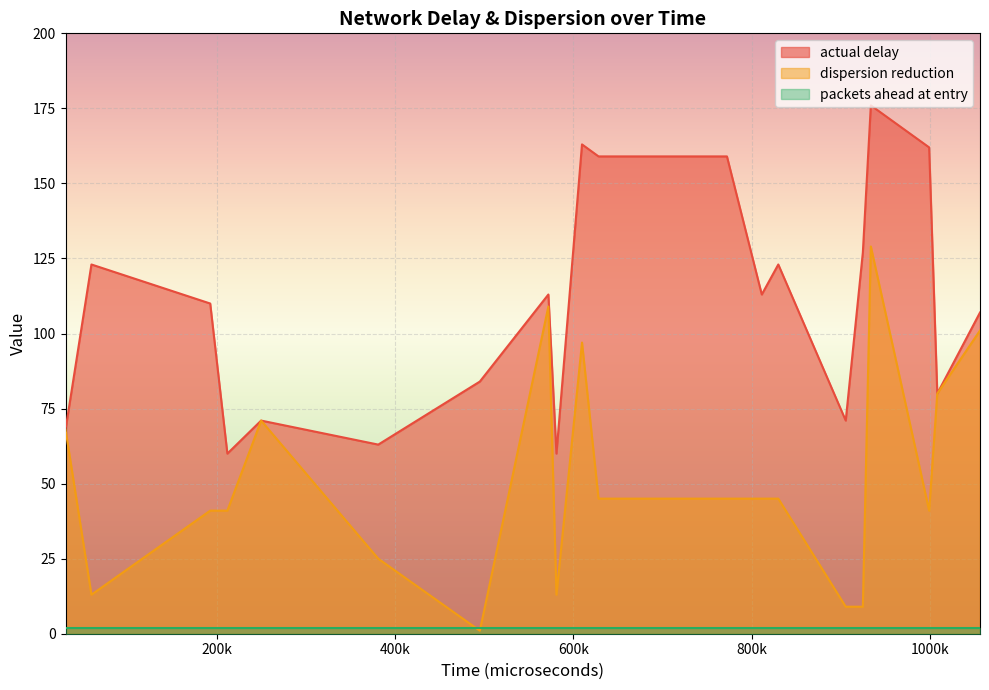

What is the average value of the actual delay series?

110